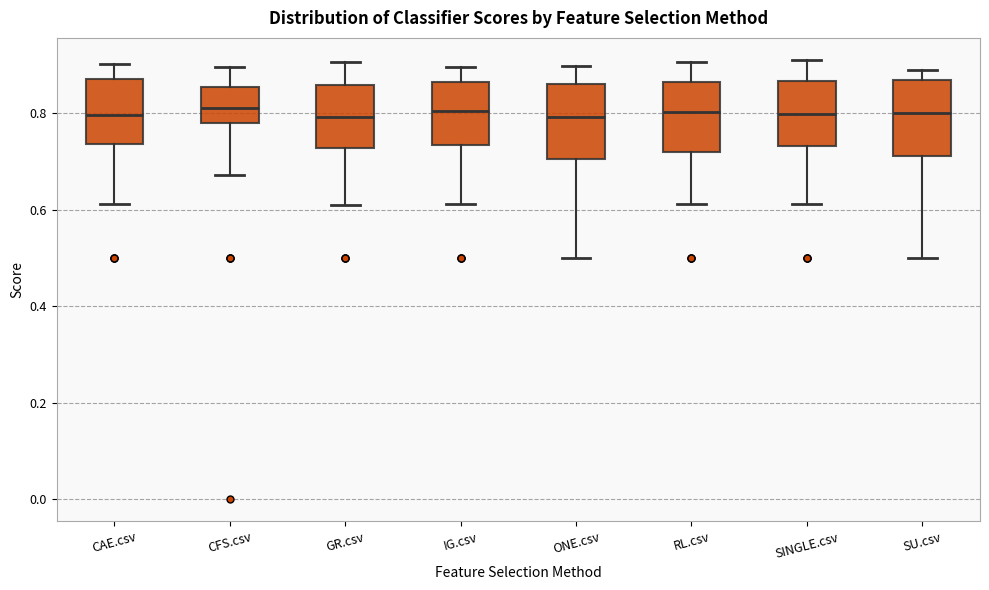

Reading left to right, read every box against the y-axis: the position of its median line, the range the box covers, and the ends of its whiskers. The values are not printed on the chart, so give them approximately, as read against the axis.

CAE.csv: median 0.80, box 0.74 to 0.88, whiskers 0.62 to 0.90
CFS.csv: median 0.82, box 0.78 to 0.86, whiskers 0.68 to 0.90
GR.csv: median 0.80, box 0.72 to 0.86, whiskers 0.60 to 0.90
IG.csv: median 0.80, box 0.74 to 0.86, whiskers 0.62 to 0.90
ONE.csv: median 0.80, box 0.70 to 0.86, whiskers 0.50 to 0.90
RL.csv: median 0.80, box 0.72 to 0.86, whiskers 0.62 to 0.90
SINGLE.csv: median 0.80, box 0.74 to 0.86, whiskers 0.62 to 0.92
SU.csv: median 0.80, box 0.72 to 0.86, whiskers 0.50 to 0.88